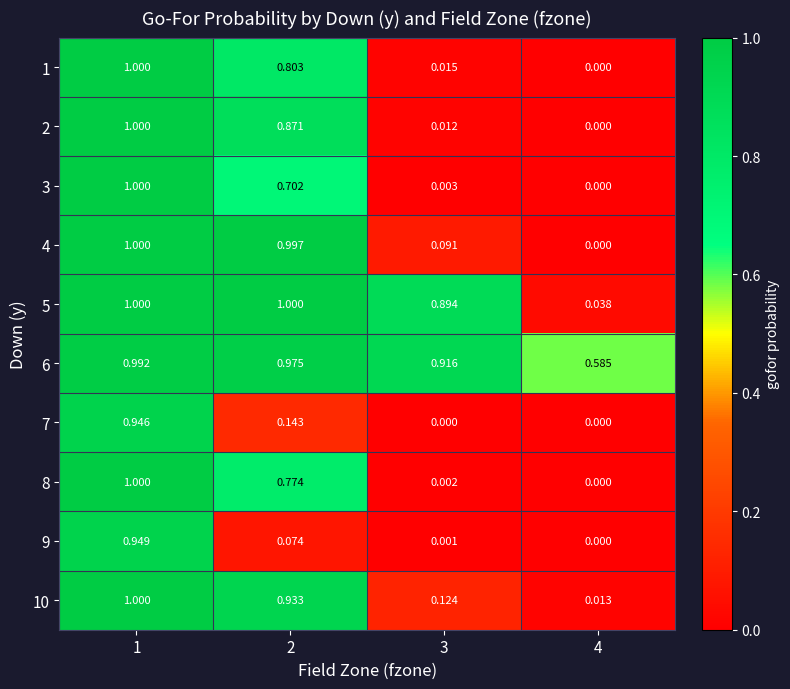

How many data points does each series have?

4